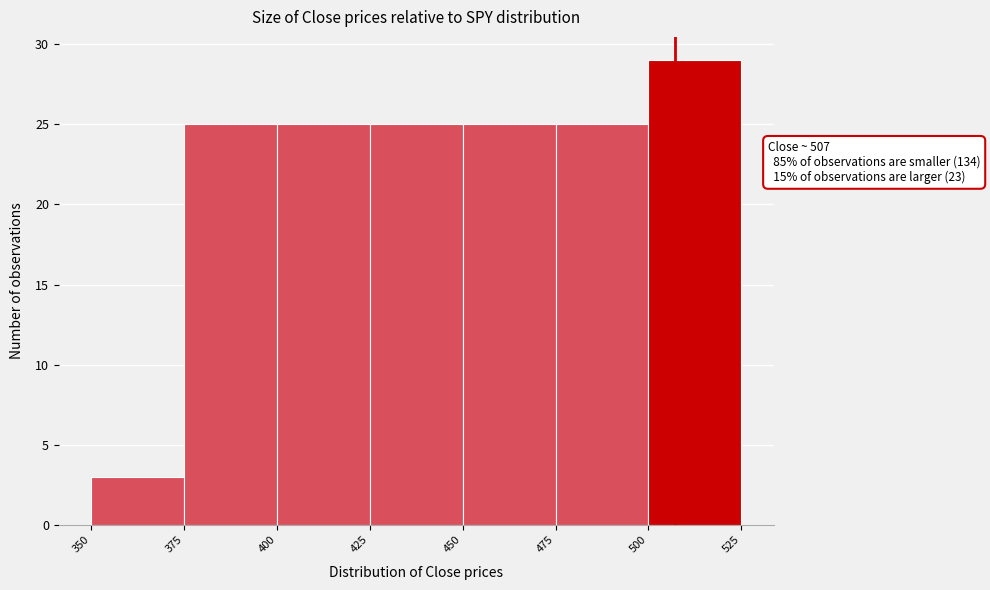

Over which range of the x-axis is the bar tallest?

500 to 525